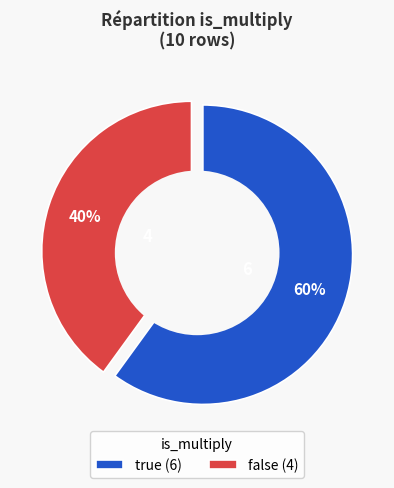

Do false and true together represent more than half of the pie?

Yes